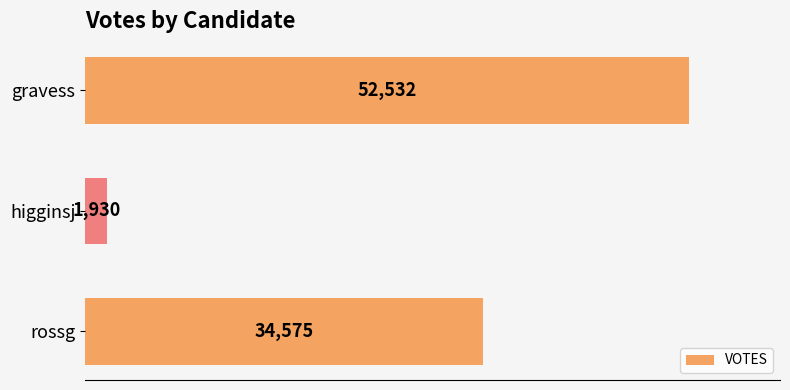

How many values are below 34575?

1